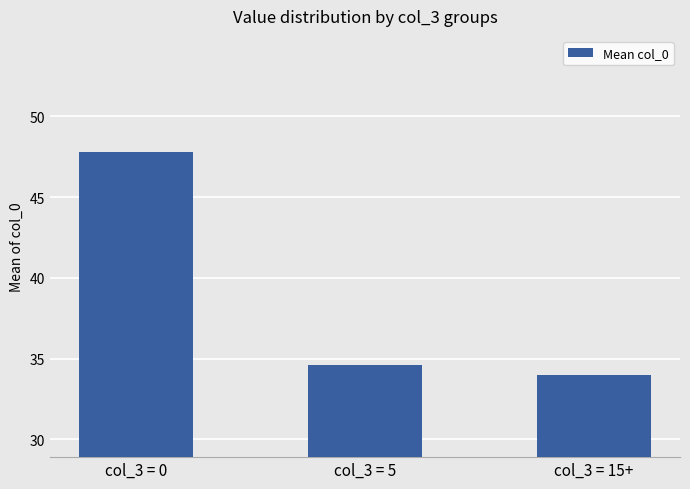

The value at col_3 = 5 is 34.6. True or false?

True